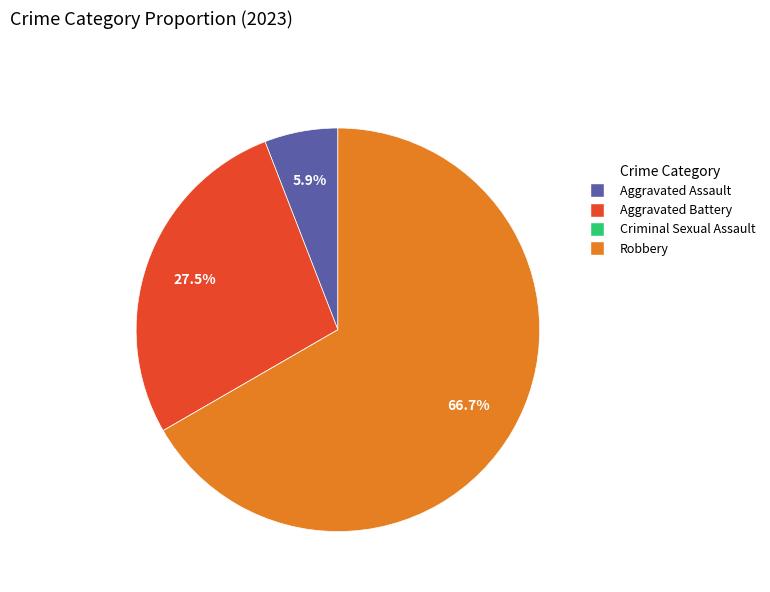

Approximately how many times larger is the value at Robbery compared to Aggravated Assault?

11.3